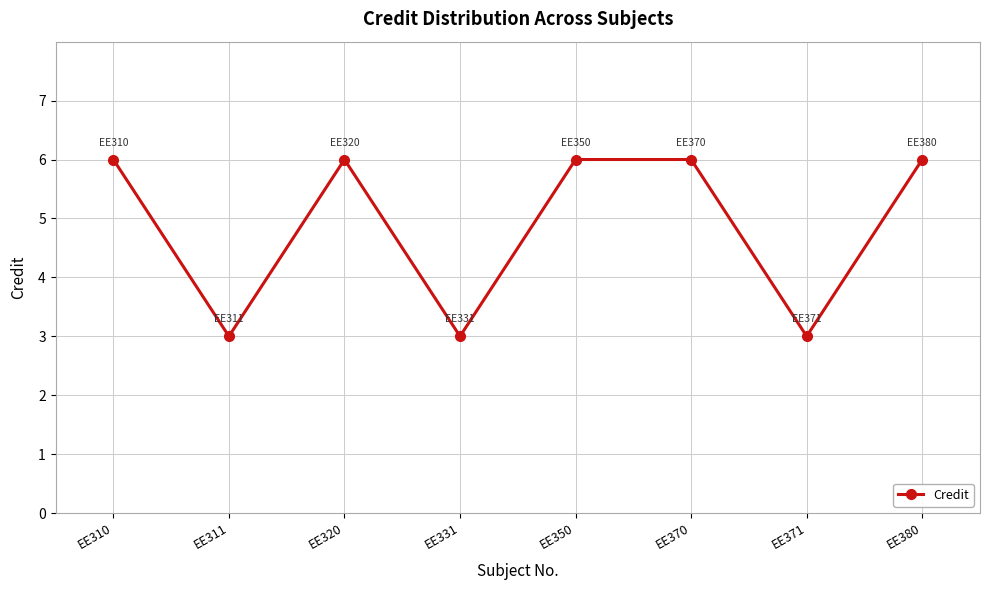

How many interior local valleys (lower than both neighbors) does the data have?

3